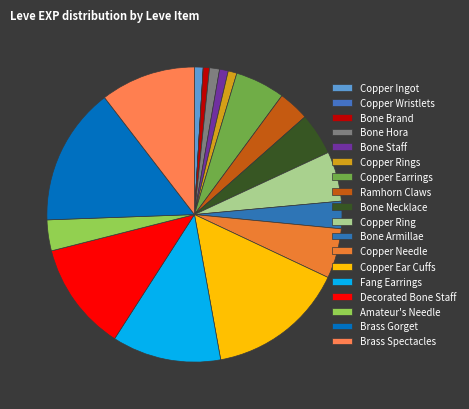

What percentage is the Copper Rings slice, to the nearest percent?

1%